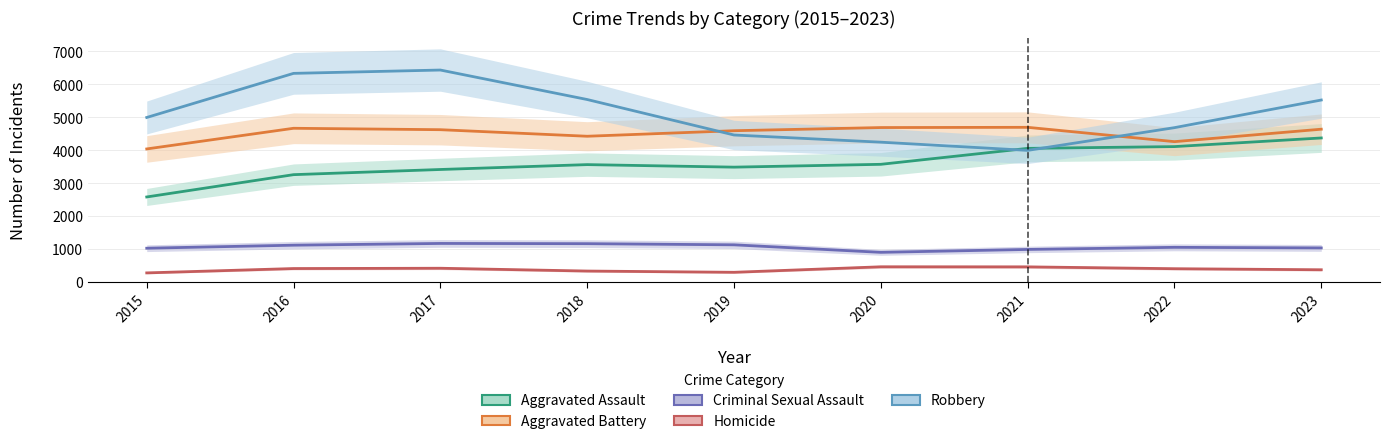

What is the difference between the maximum and minimum values in the Homicide series?

185